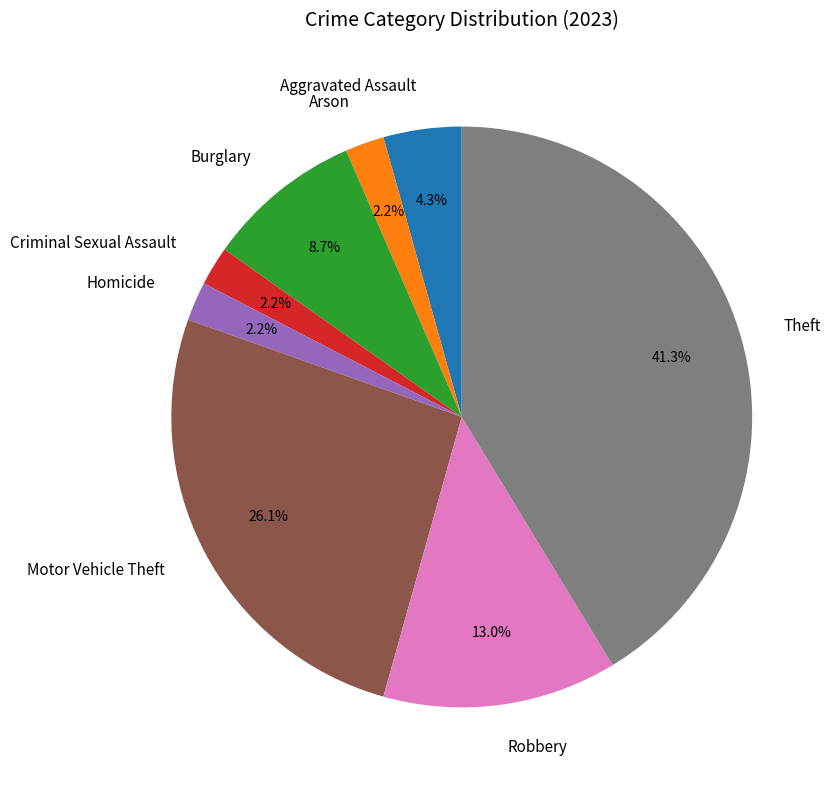

What is the ratio of the value at Robbery to the value at Motor Vehicle Theft?

0.5